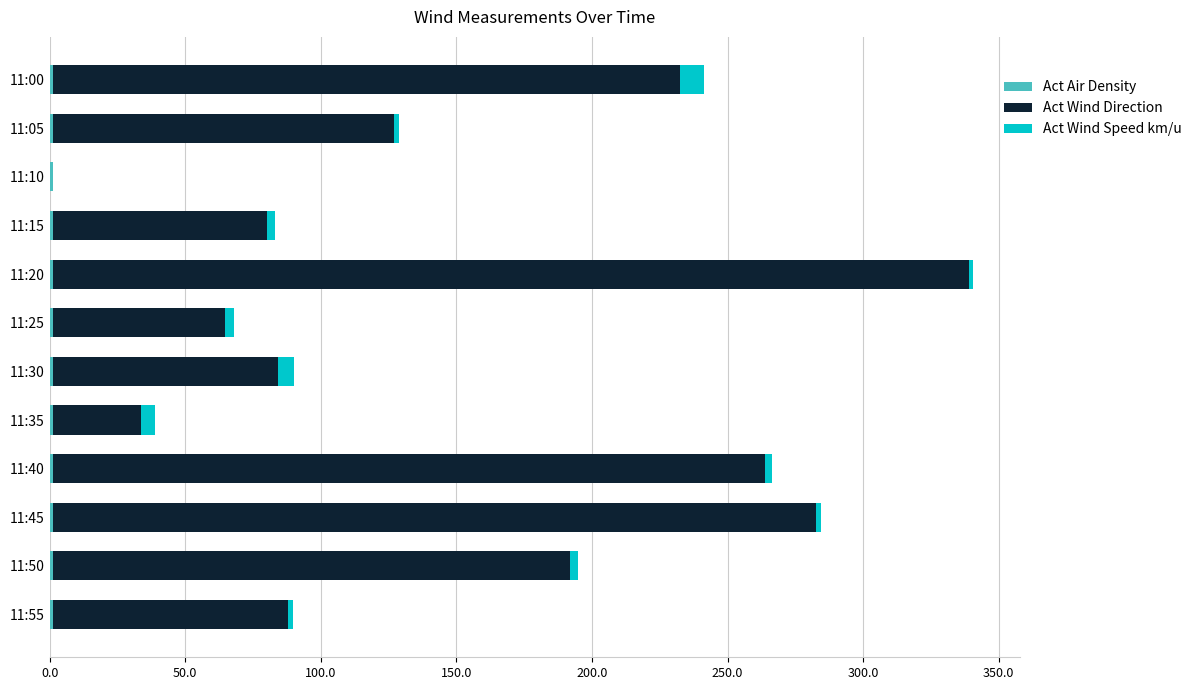

How many categories are shown in the chart?

12